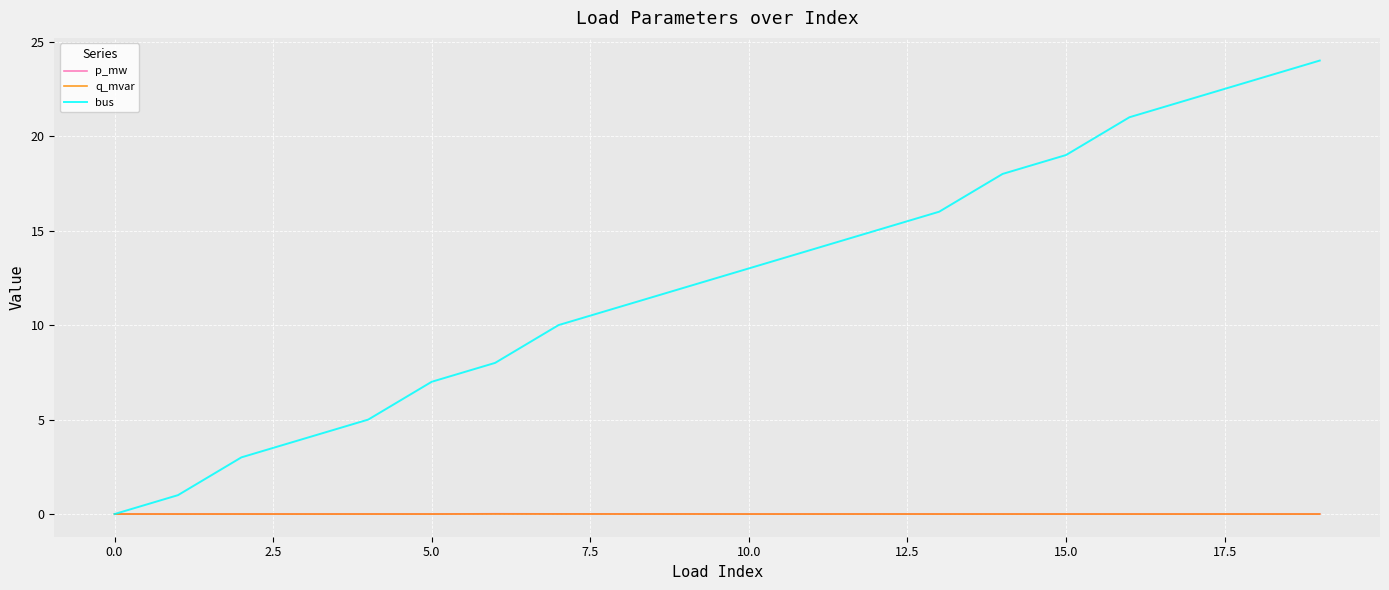

What is the sum of all p_mw values?

0.1